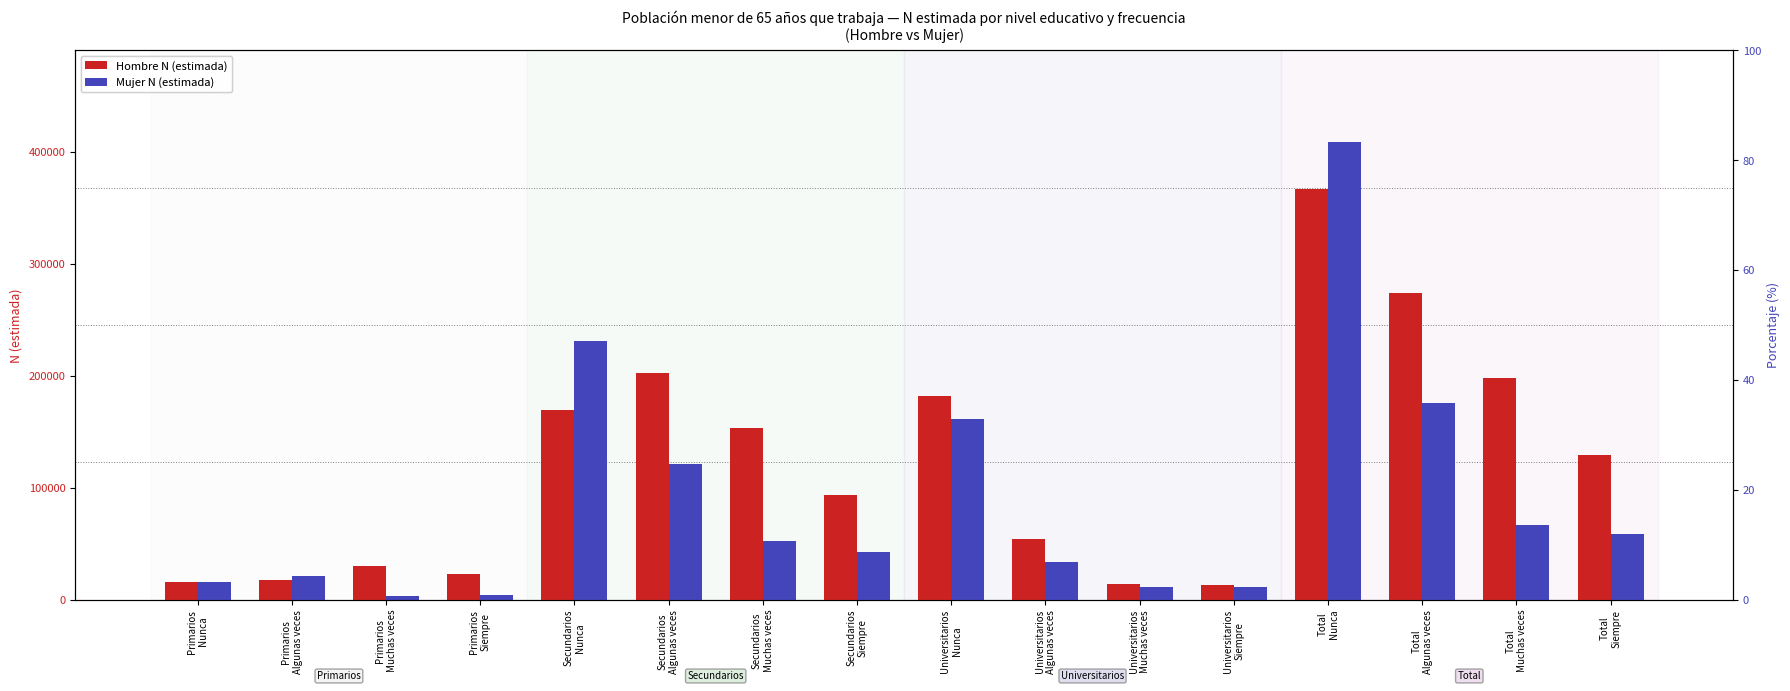

Which category has the highest value in the Hombre N (estimada) series?

Total
Nunca